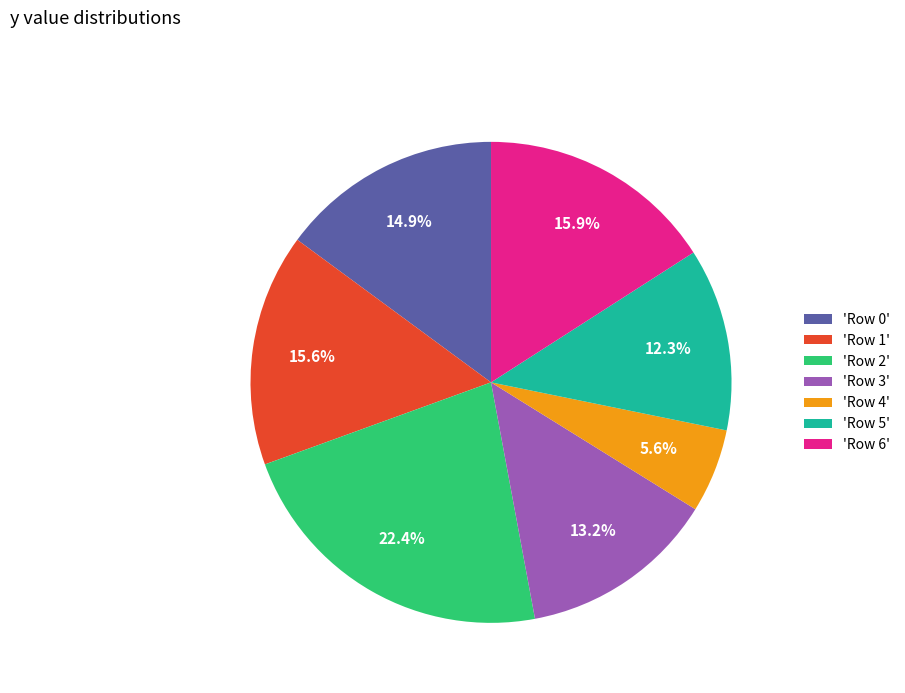

What is the ratio of the value at 'Row 6' to the value at 'Row 1'?

1.0